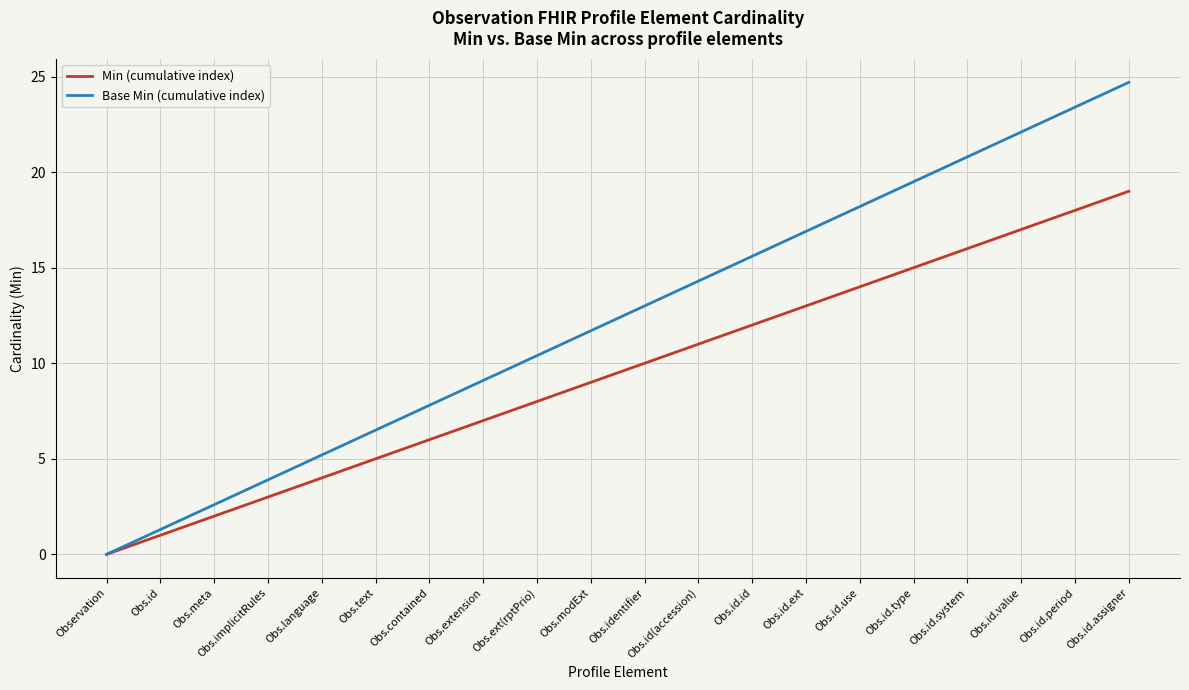

List the series in order of their peak value, lowest first.

Min (cumulative index), Base Min (cumulative index)